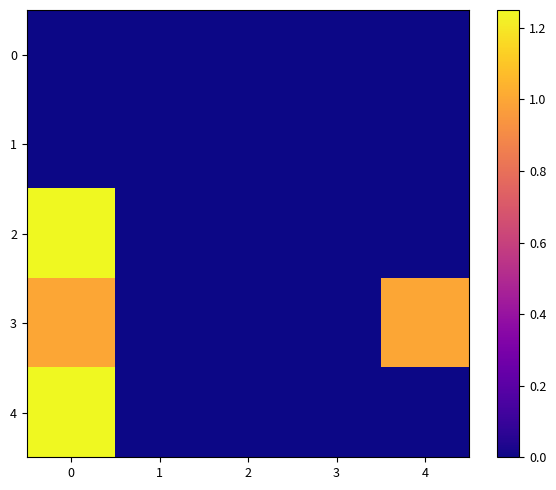

Which has a higher value, 2 or 4?

2